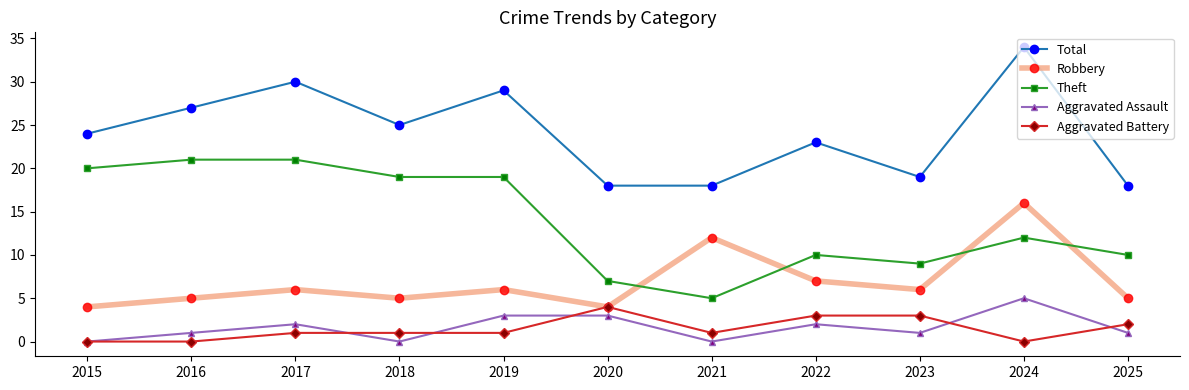

Is it true that Theft equals 19 at 2018?

True